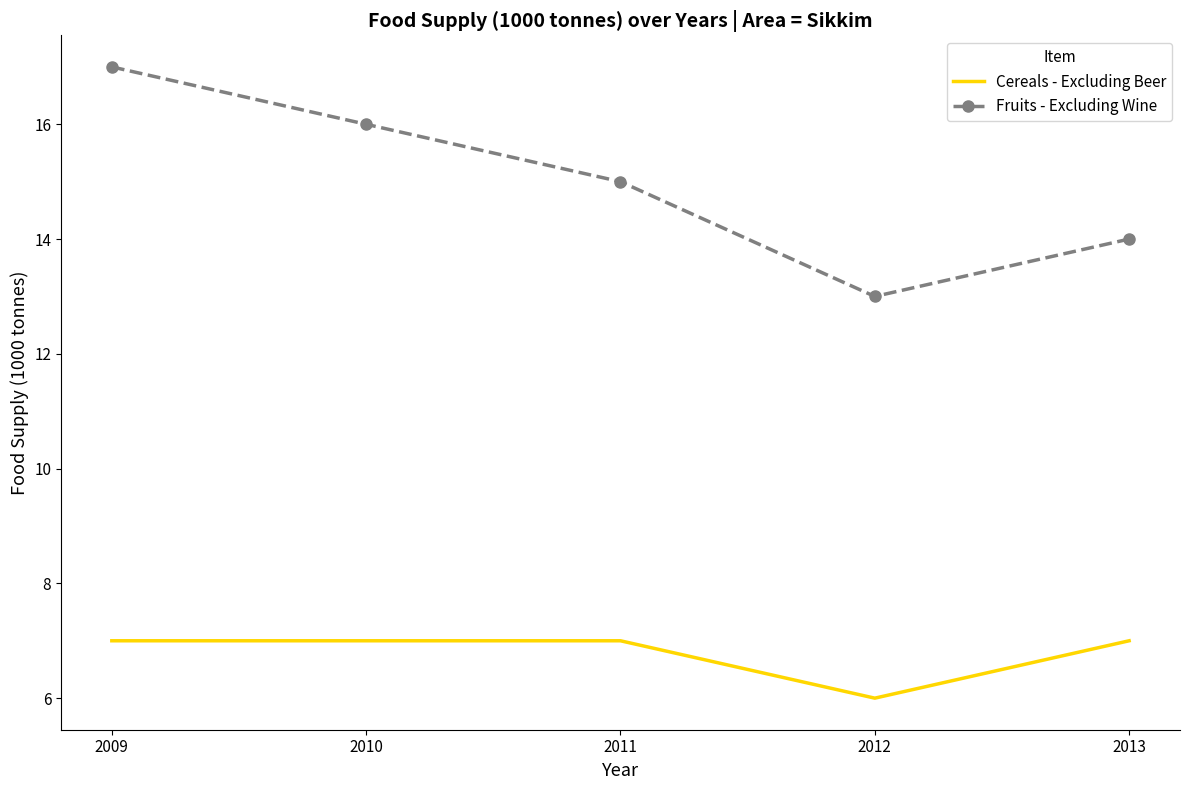

True or false: Fruits - Excluding Wine and Cereals - Excluding Beer intersect in this chart.

False